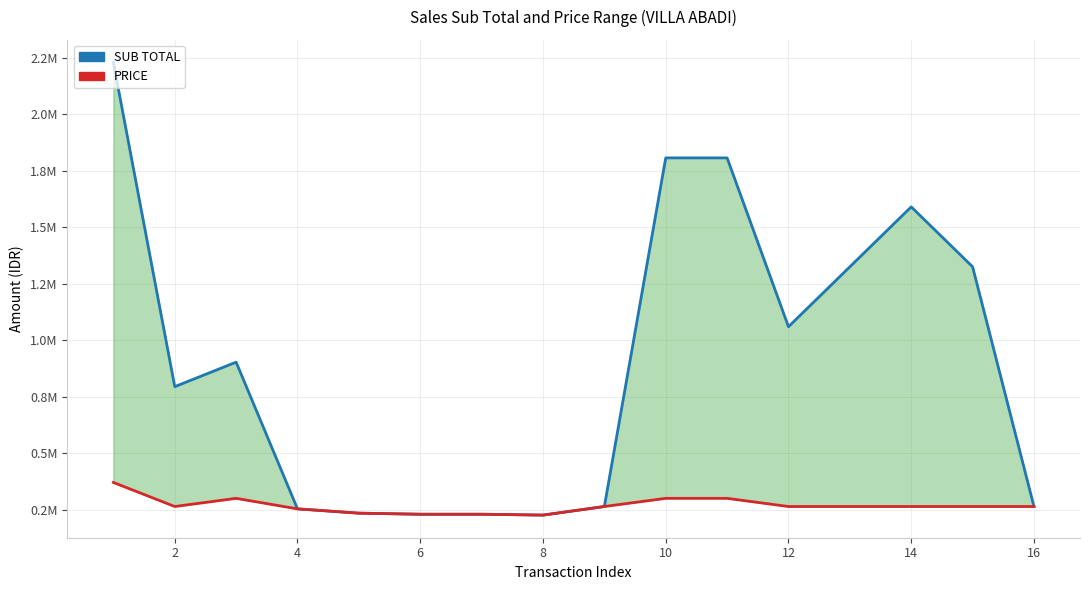

In SUB TOTAL, how many points are higher than both neighbors (excluding endpoints)?

2